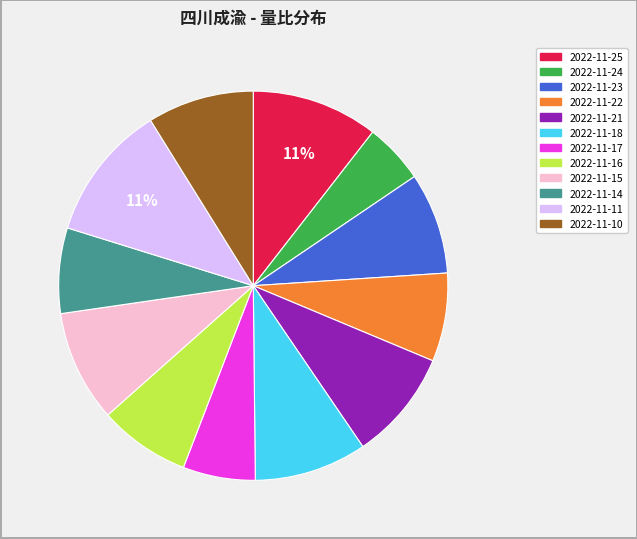

Combined, do 2022-11-25 and 2022-11-17 account for over 50%?

No